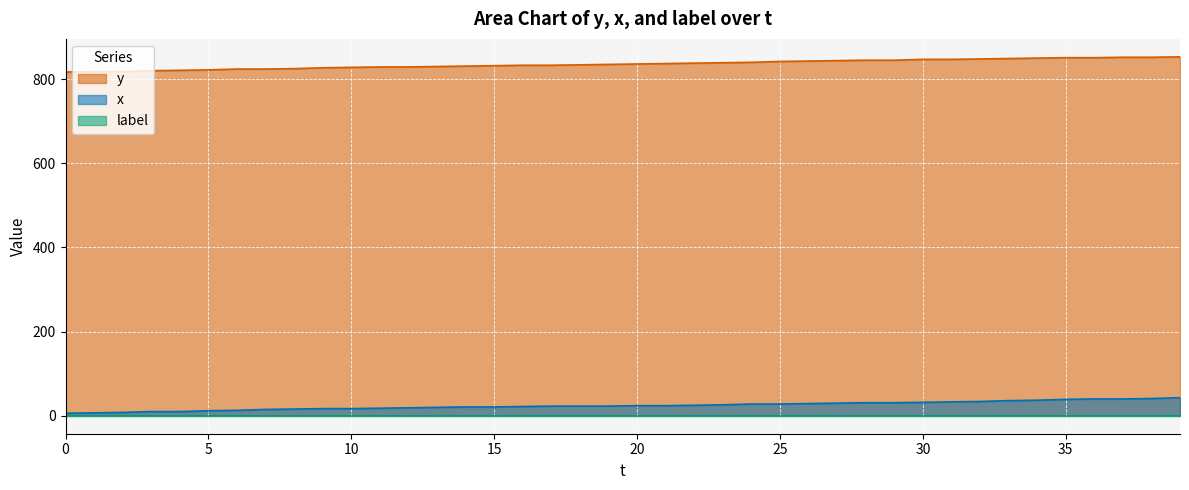

How many series are shown in this chart?

3